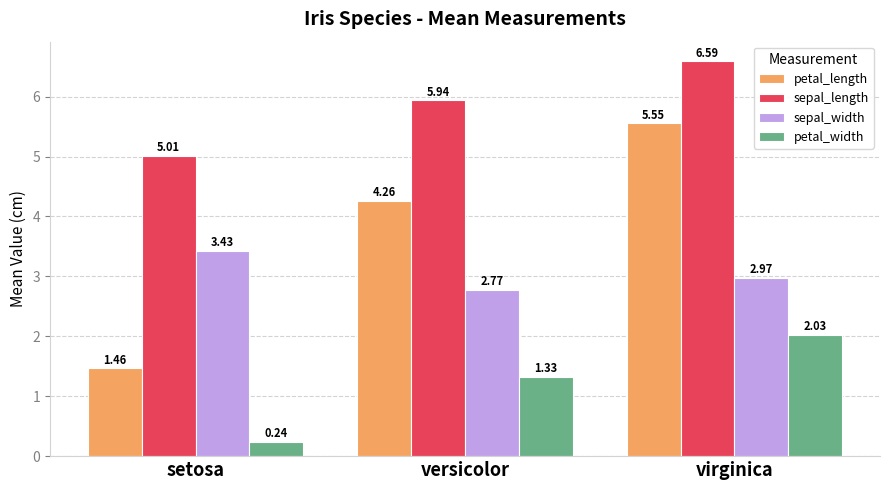

What is the total value across all series at versicolor?

14.3